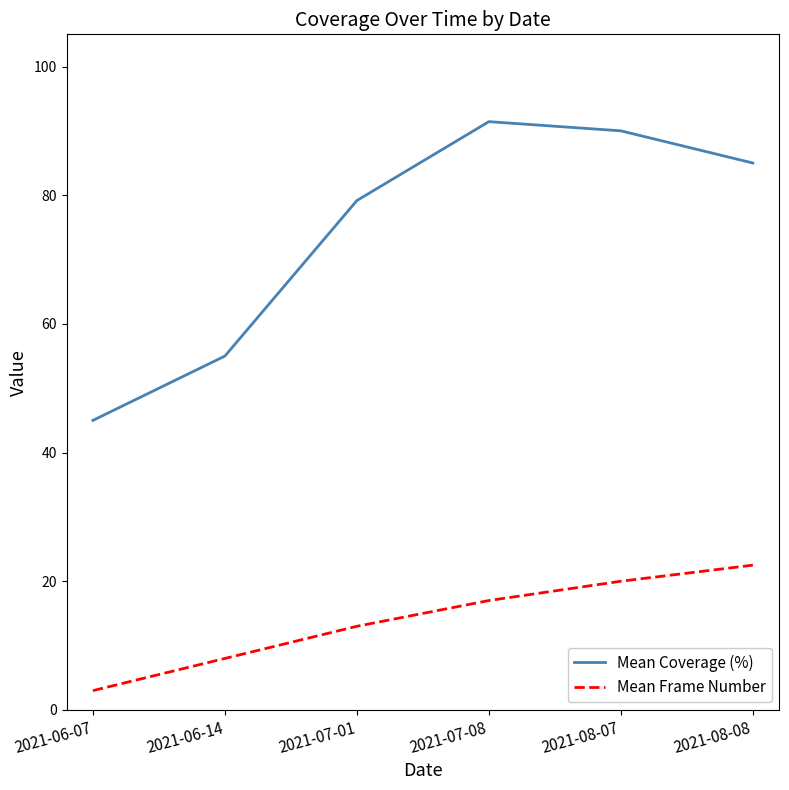

Where is the first local maximum for Mean Coverage (%)?

2021-07-08